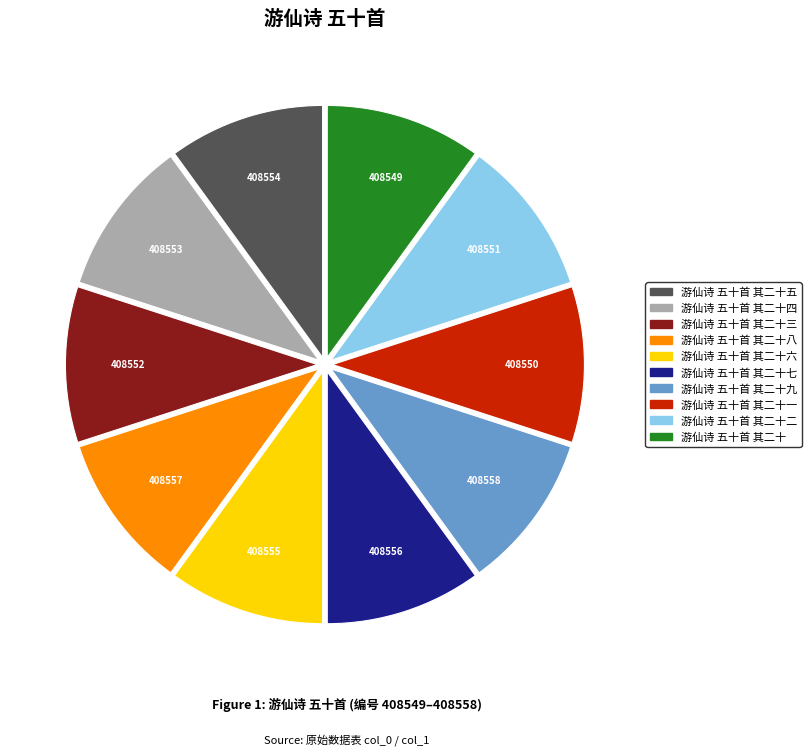

Is there a majority slice in this chart?

No